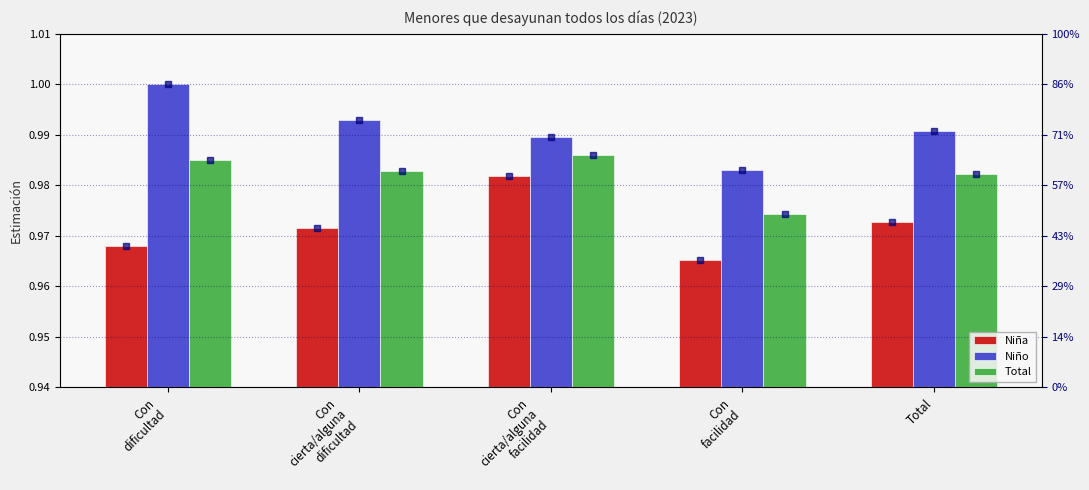

Reading left to right, transcribe all the data shown in this chart.

Niña: 1.0	1.0	1.0	1.0	1.0
Niño: 1.0	1.0	1.0	1.0	1.0
Total: 1.0	1.0	1.0	1.0	1.0